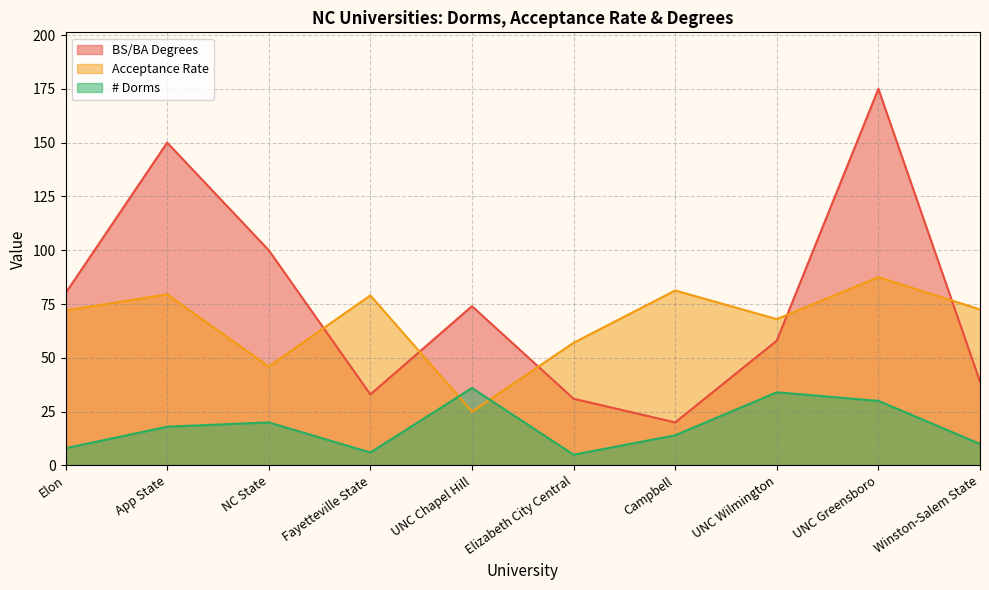

What is the smallest value displayed?

5.0